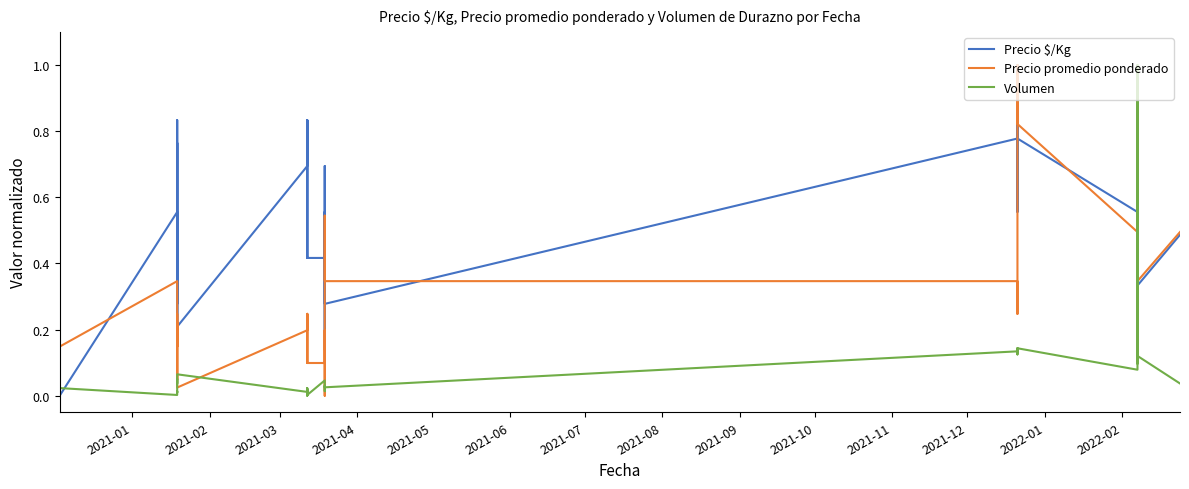

Which series has the widest spread of values?

Precio $/Kg